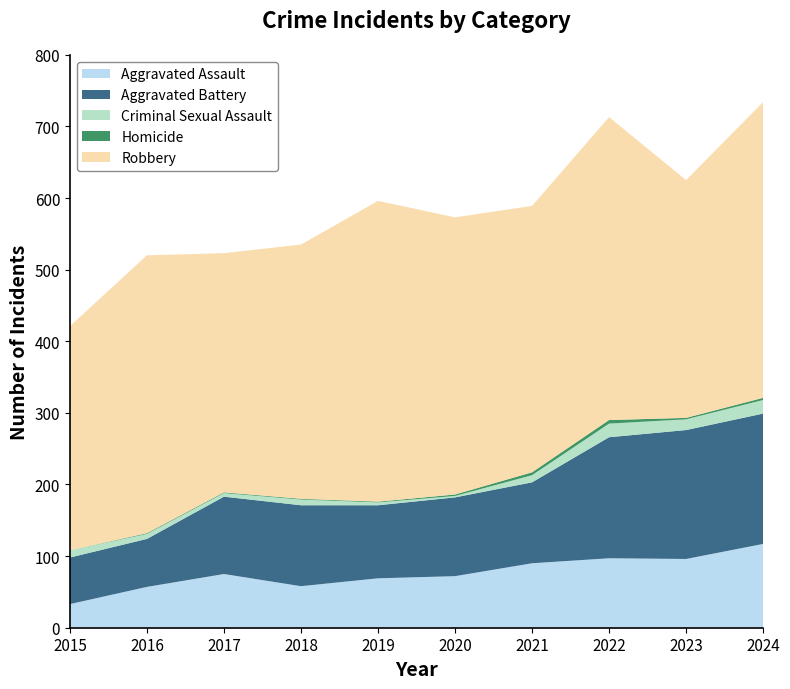

Reading right to left, transcribe all the data shown in this chart.

Aggravated Assault: 117	96	97	90	72	69	58	75	57	33
Aggravated Battery: 182	180	169	113	110	102	113	108	67	65
Criminal Sexual Assault: 19	15	19	10	2	4	8	5	7	10
Homicide: 3	2	5	4	2	1	1	1	1	0
Robbery: 413	332	423	372	387	420	355	334	388	313